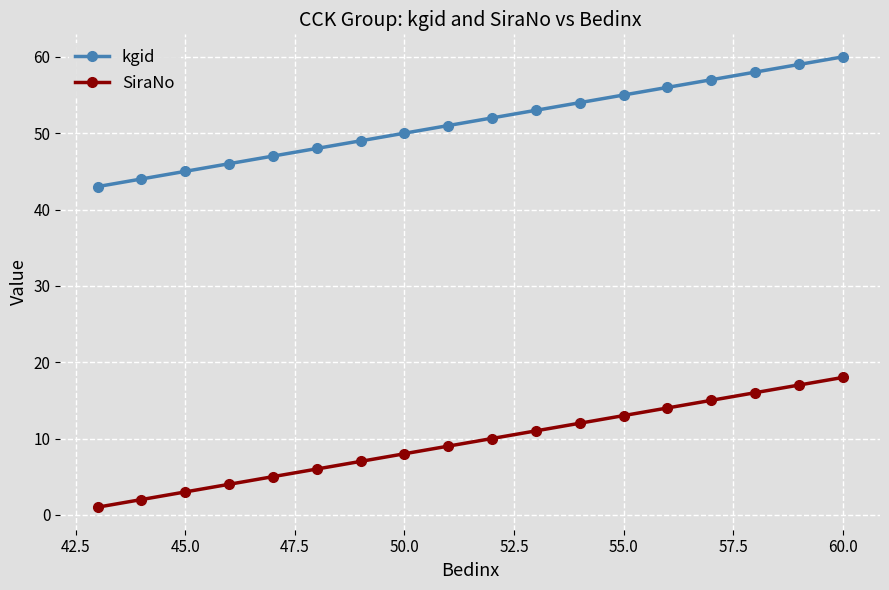

What is the lowest value of the kgid series?

43